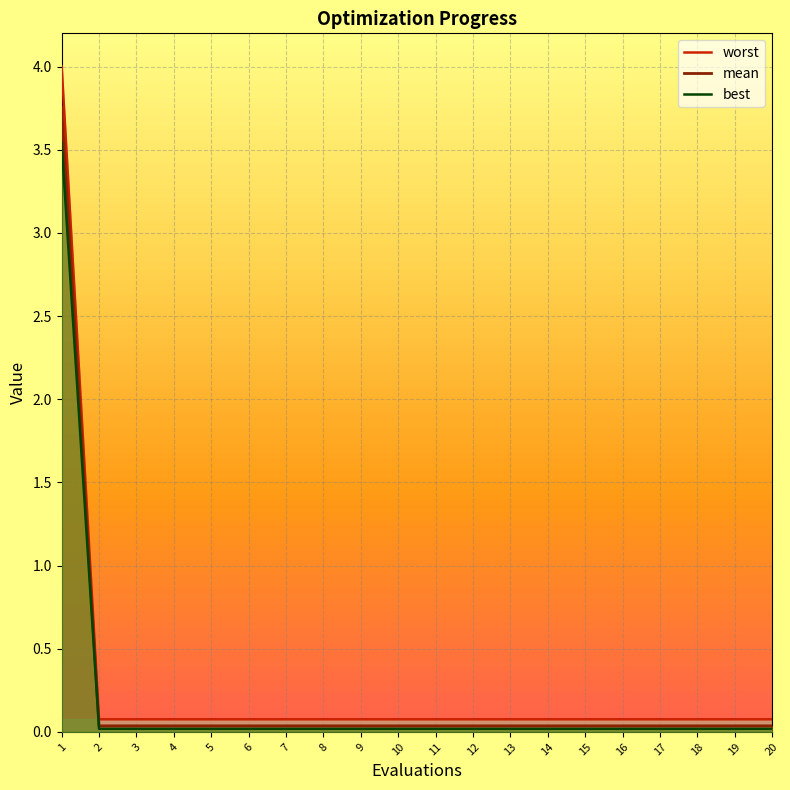

Is it true that mean equals 0.0 at 5?

True